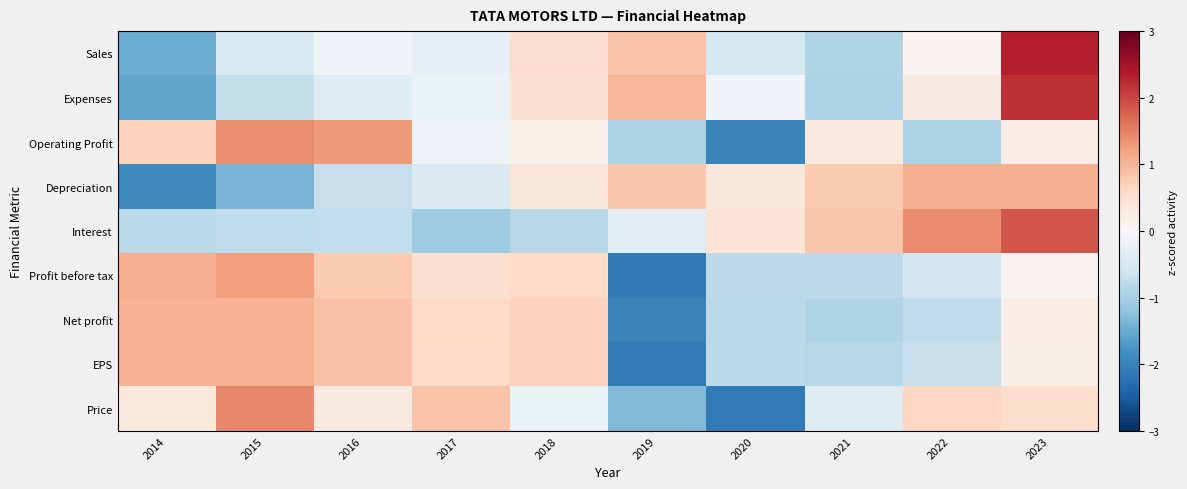

What is the total value across all series at 2019?

-6.2